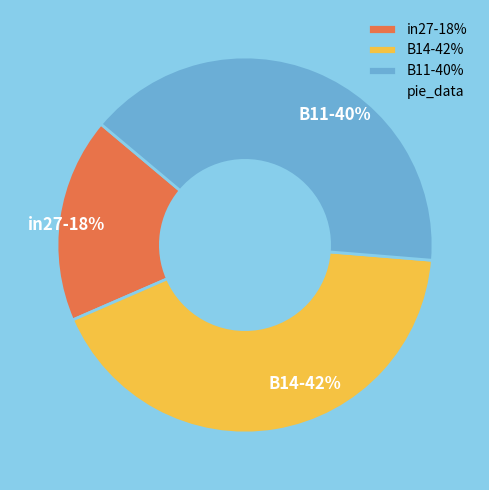

To the nearest percent, what percentage of the pie is B14?

42%